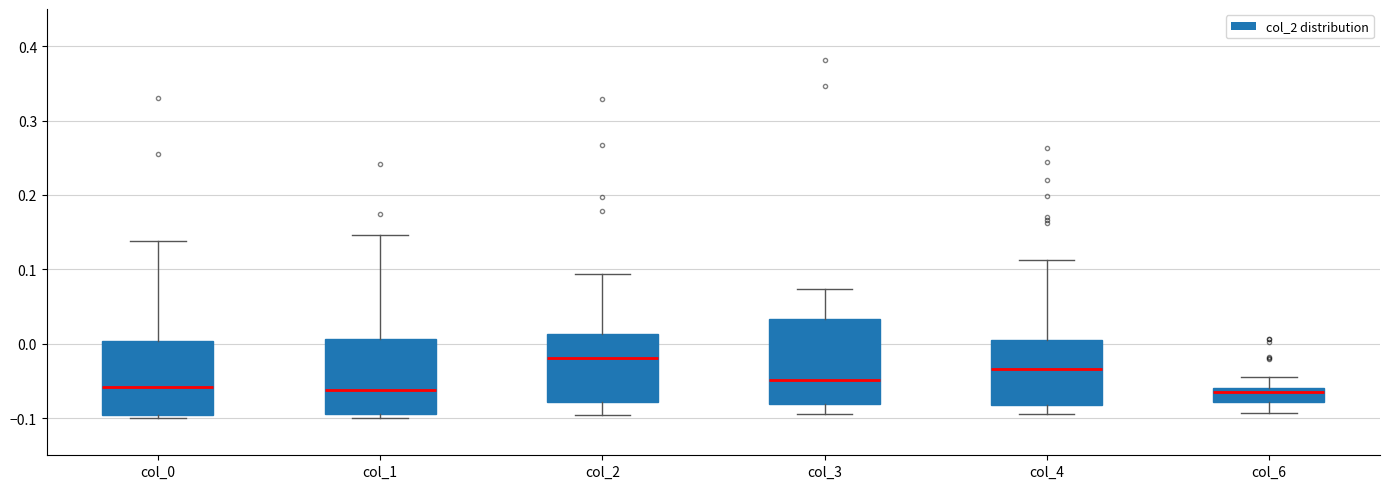

Where is the lower edge of the box for col_1 on the y-axis? The values are not printed on the chart, so give them approximately, as read against the axis.

-0.09